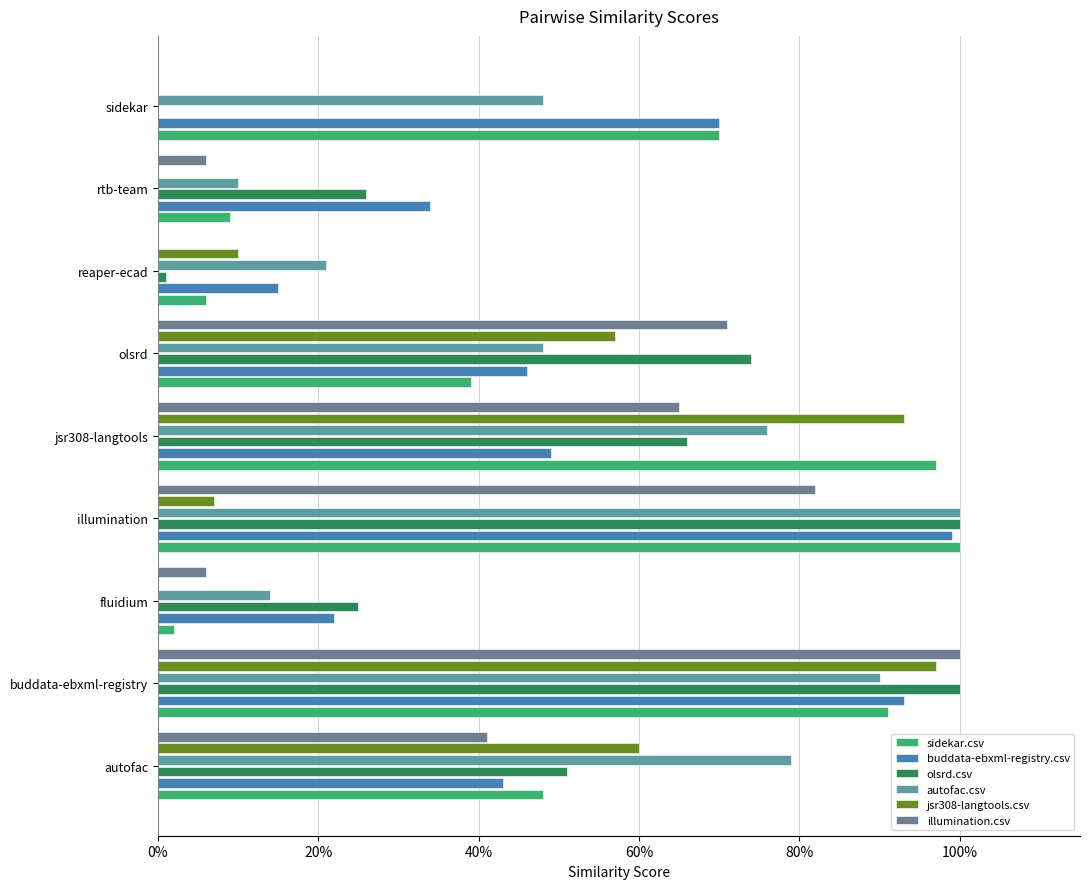

List the series in order of their peak value, lowest first.

jsr308-langtools.csv, buddata-ebxml-registry.csv, sidekar.csv, olsrd.csv, autofac.csv, illumination.csv